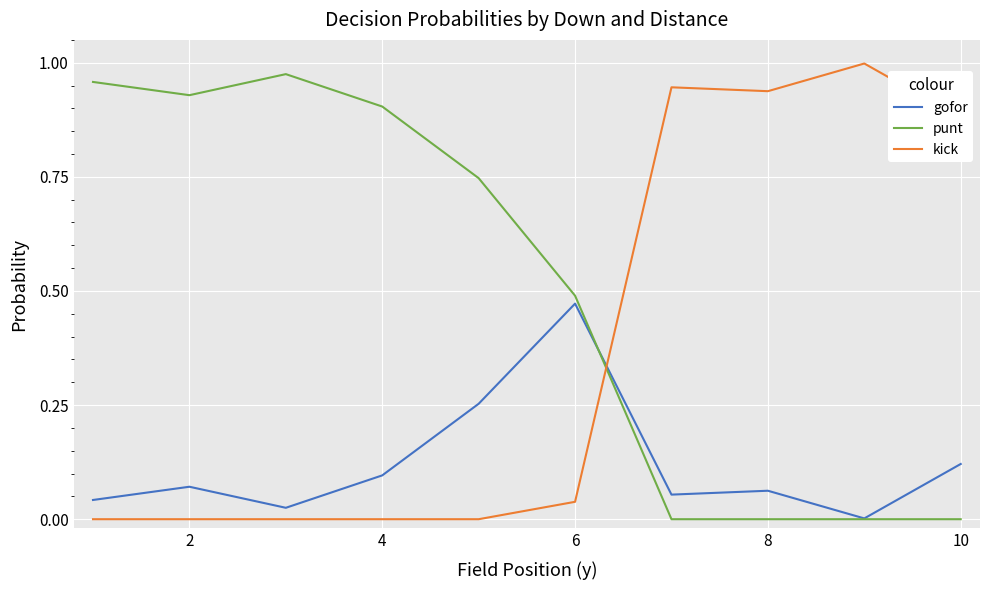

Rank the series by their maximum value, from highest to lowest.

kick, punt, gofor